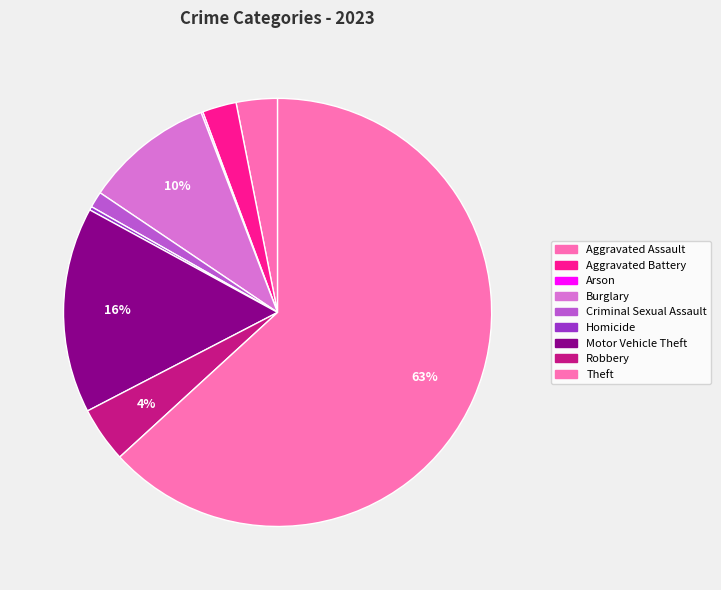

Which category has the smallest portion of the pie?

Arson